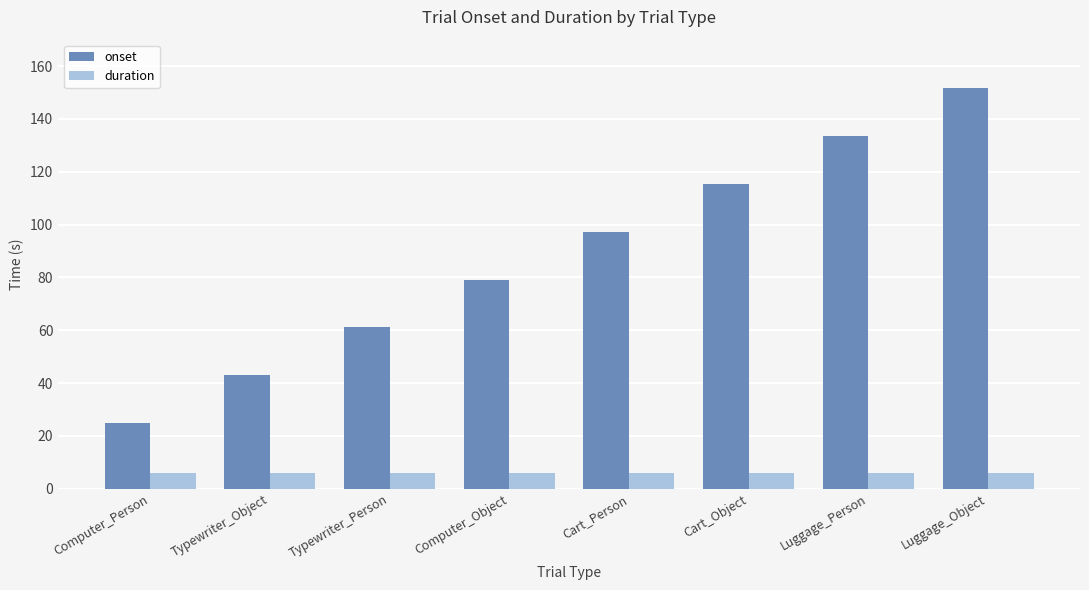

What is the minimum value for onset?

24.9